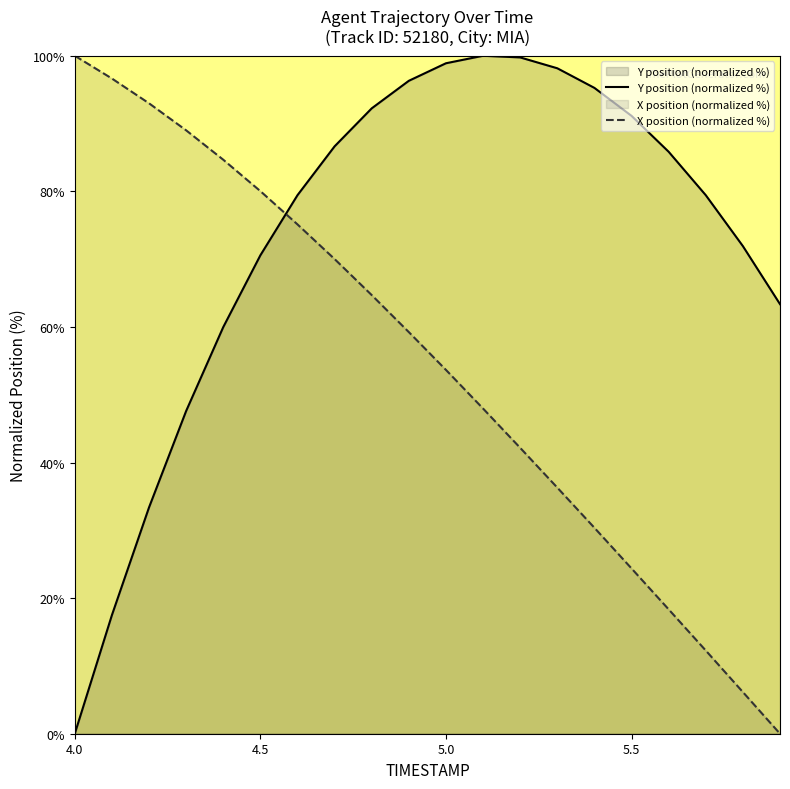

Which series has the widest spread of values?

X